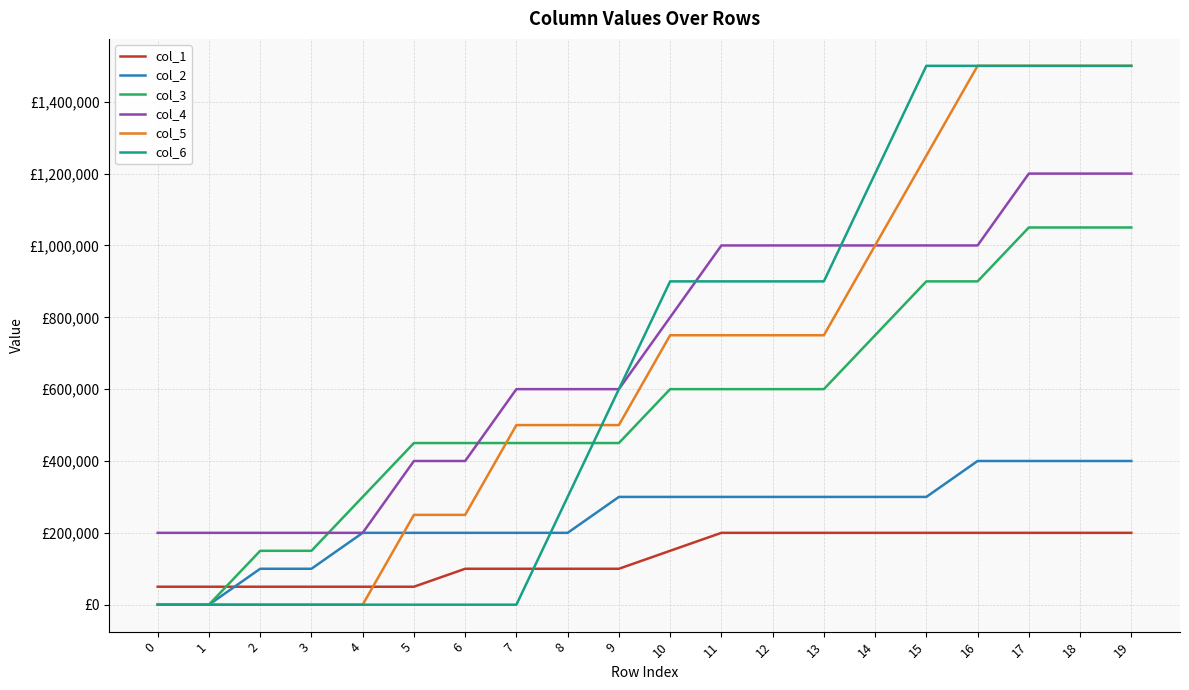

Read the col_4 value at 9, to the nearest 50.

600000